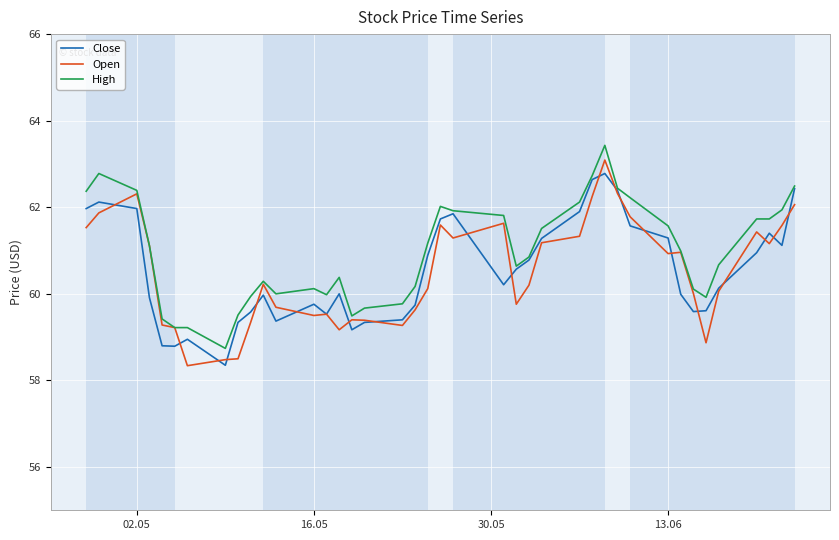

What is the minimum value for Close?

58.3